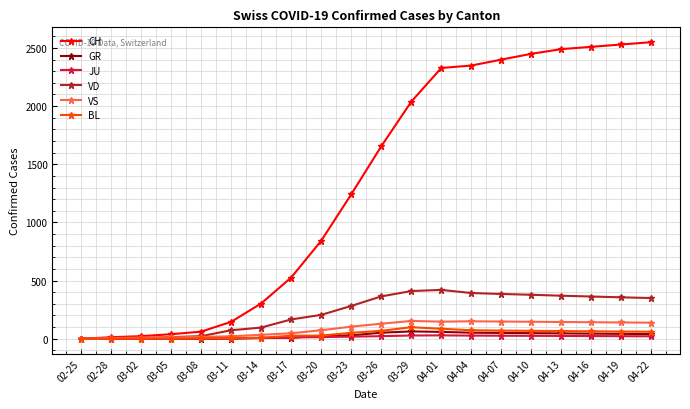

What are all the series names shown in the legend?

CH, GR, JU, VD, VS, BL